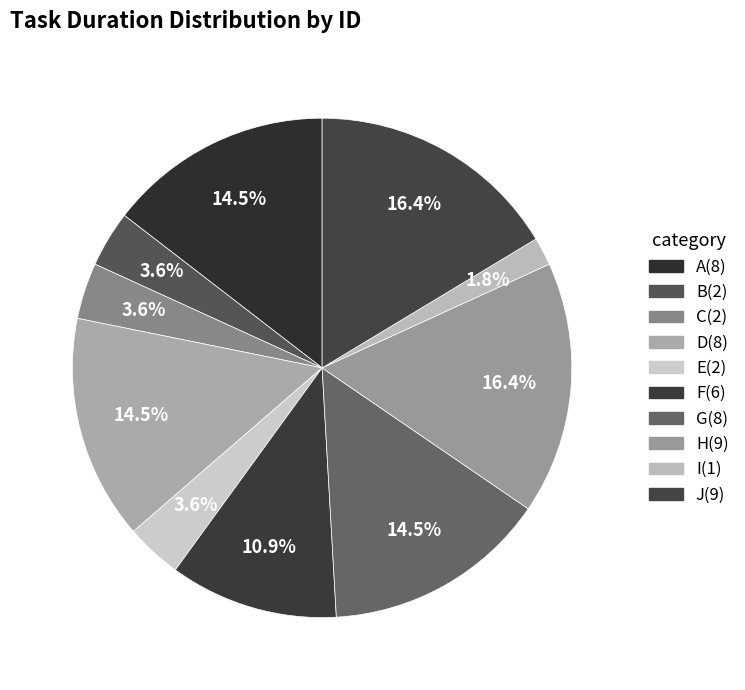

Approximately how many times larger is the value at J compared to B?

4.5